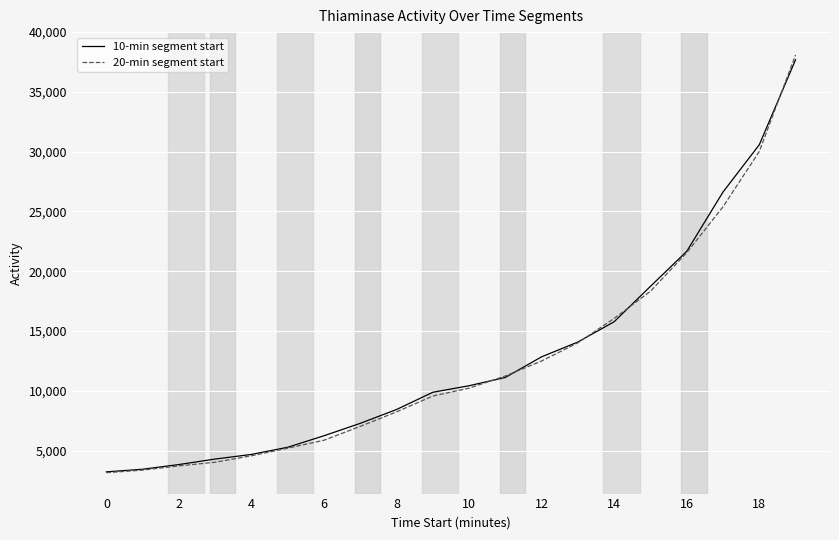

What is the lowest value of the 20-min segment start series?

3154.5